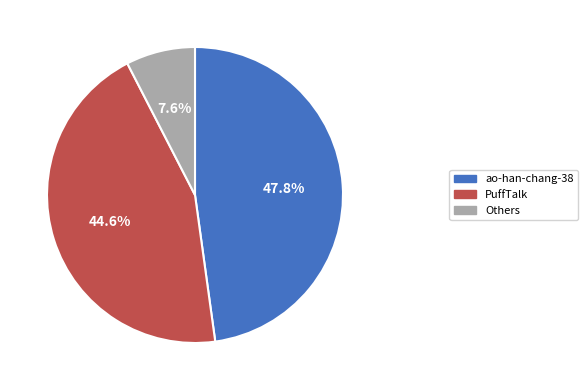

How many segments does this pie chart have?

3